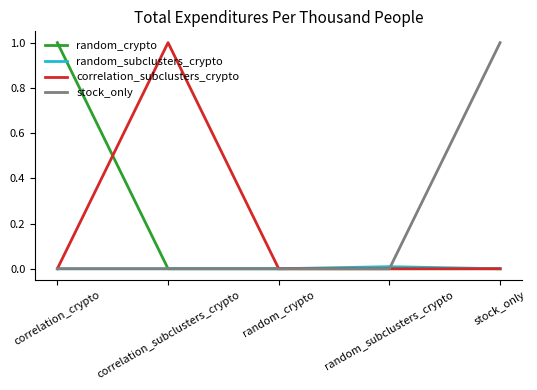

What is the difference between the highest and lowest values at correlation_subclusters_crypto?

1.0